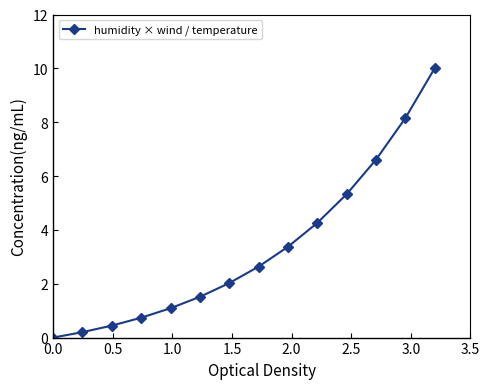

Reading left to right, list all the values displayed in this chart.

0.0	0.2	0.4	0.7	1.1	1.5	2.0	2.6	3.4	4.3	5.3	6.6	8.1	10.0